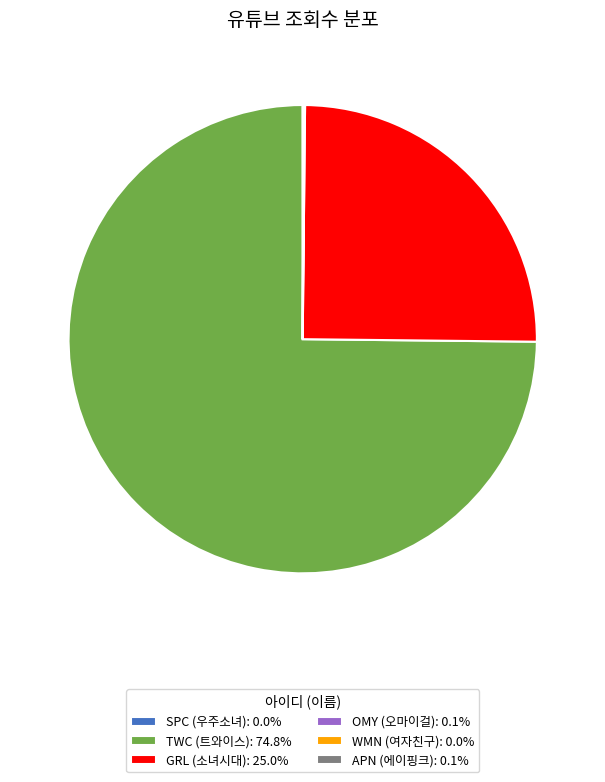

True or false: GRL accounts for 34% of the total.

False